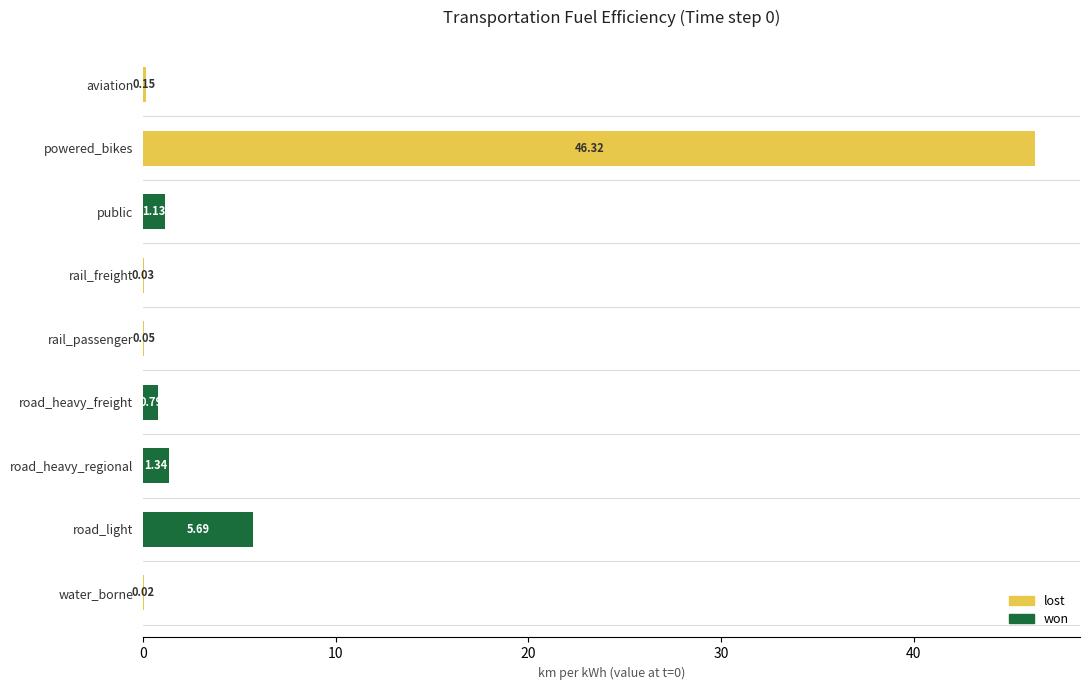

At which label is won closest to 2?

road_heavy_regional